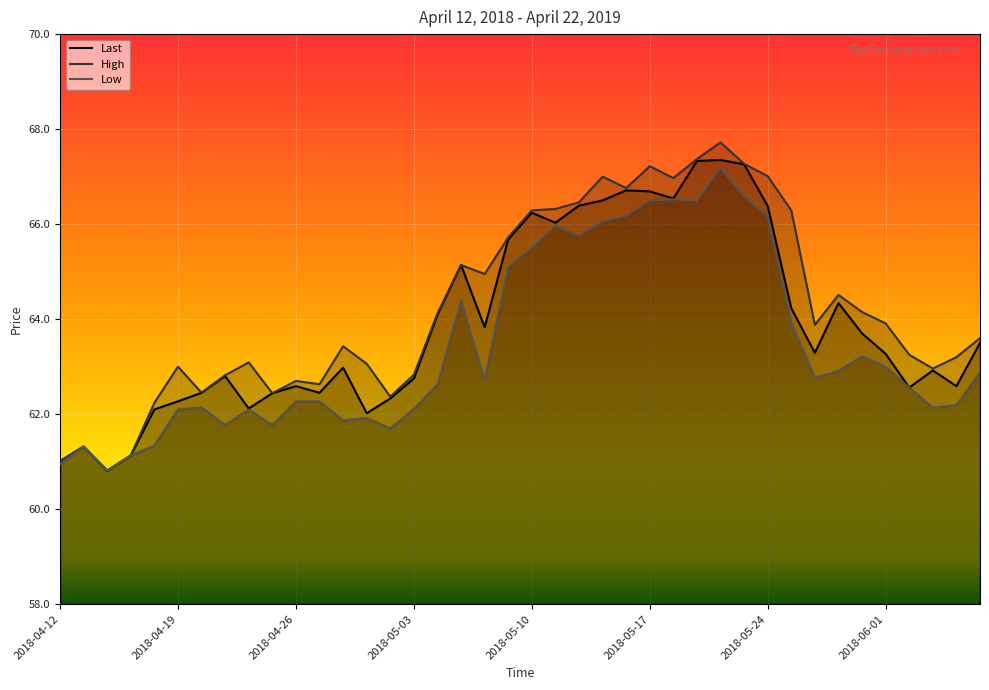

Which category has the highest value in the Last series?

2018-05-22